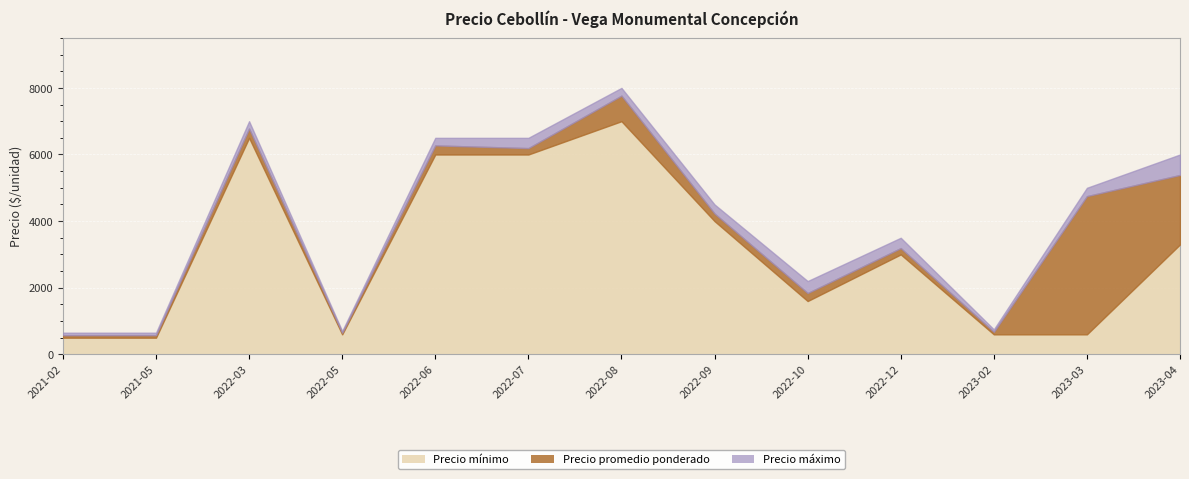

Read the Precio promedio ponderado value at 2023-04.

5385